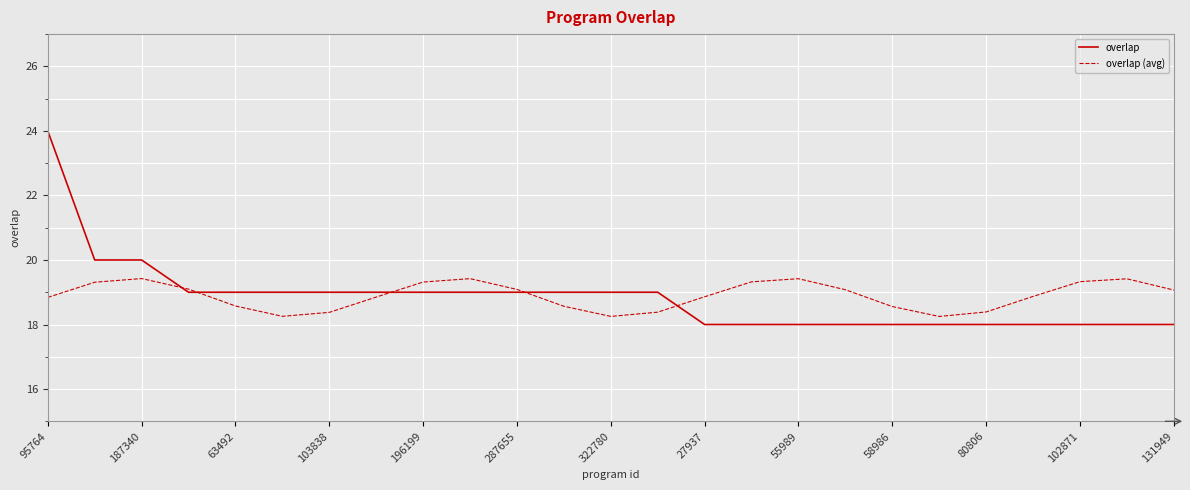

What is the difference between the maximum and minimum values in the overlap series?

6.0